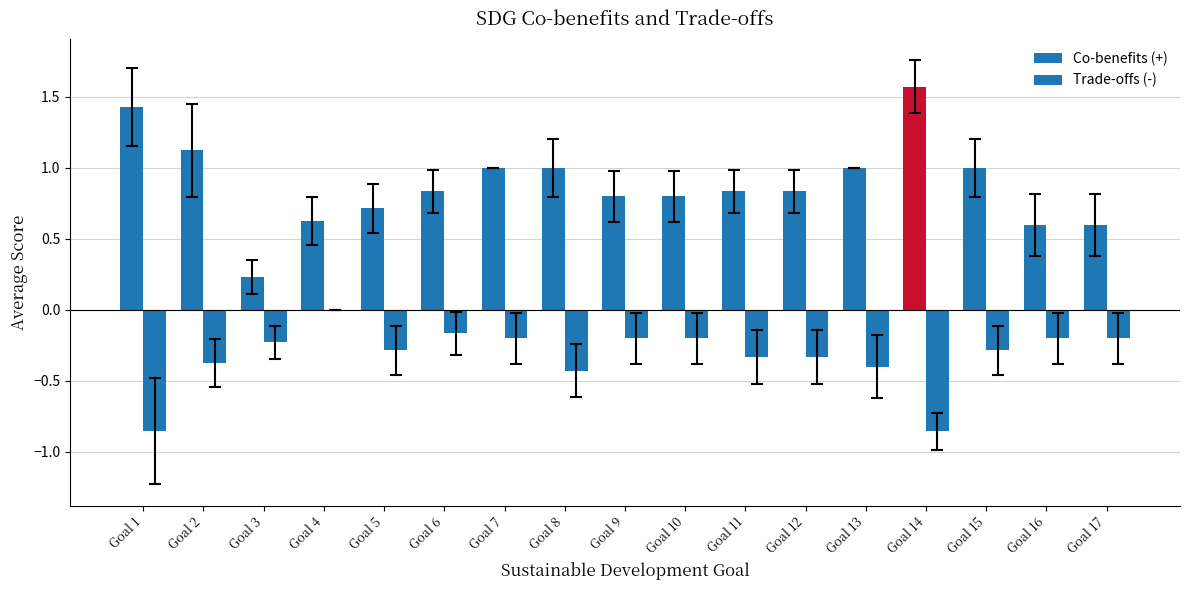

Count the number of data series in this chart.

2